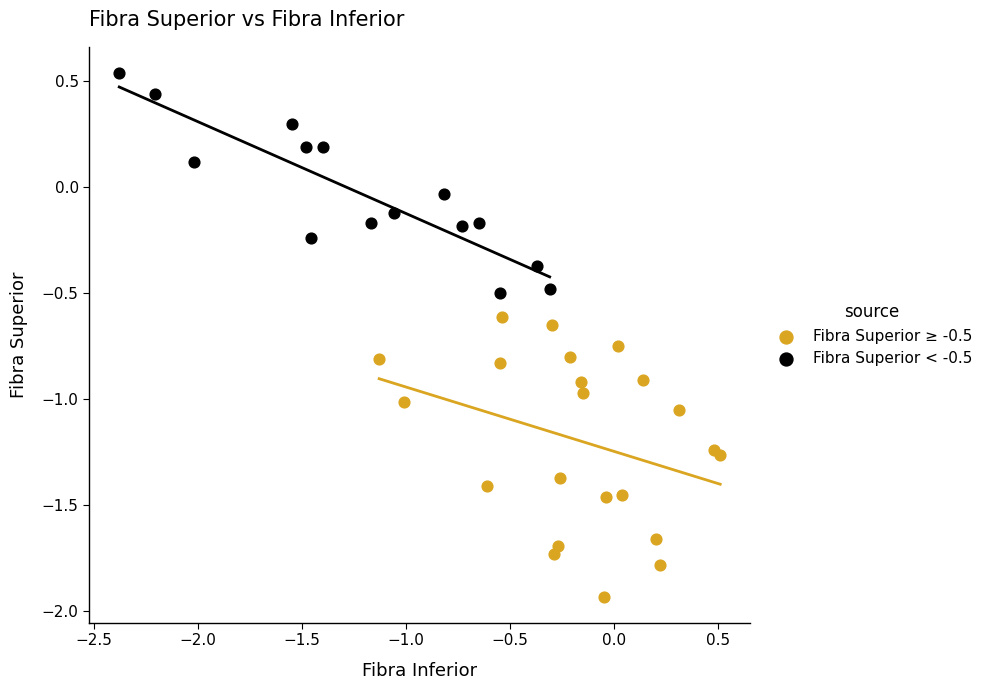

Which series has the largest Y range (max minus min)?

Fibra Superior ≥ -0.5